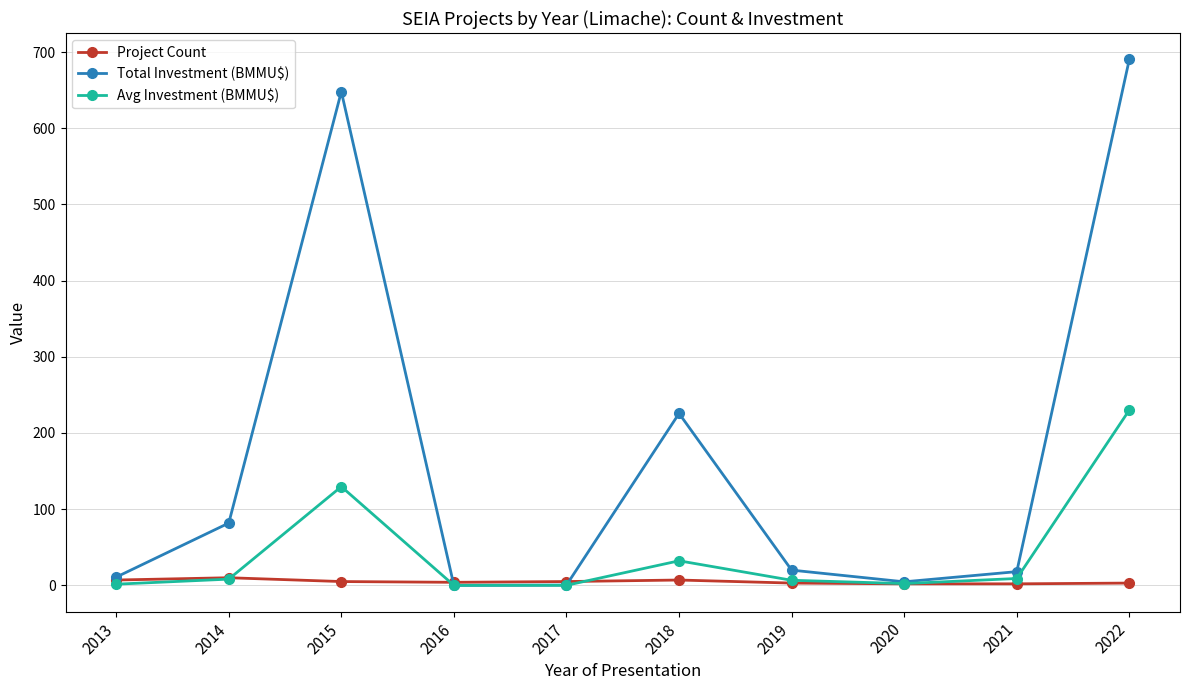

At which category does the chart reach its peak across all series?

2022